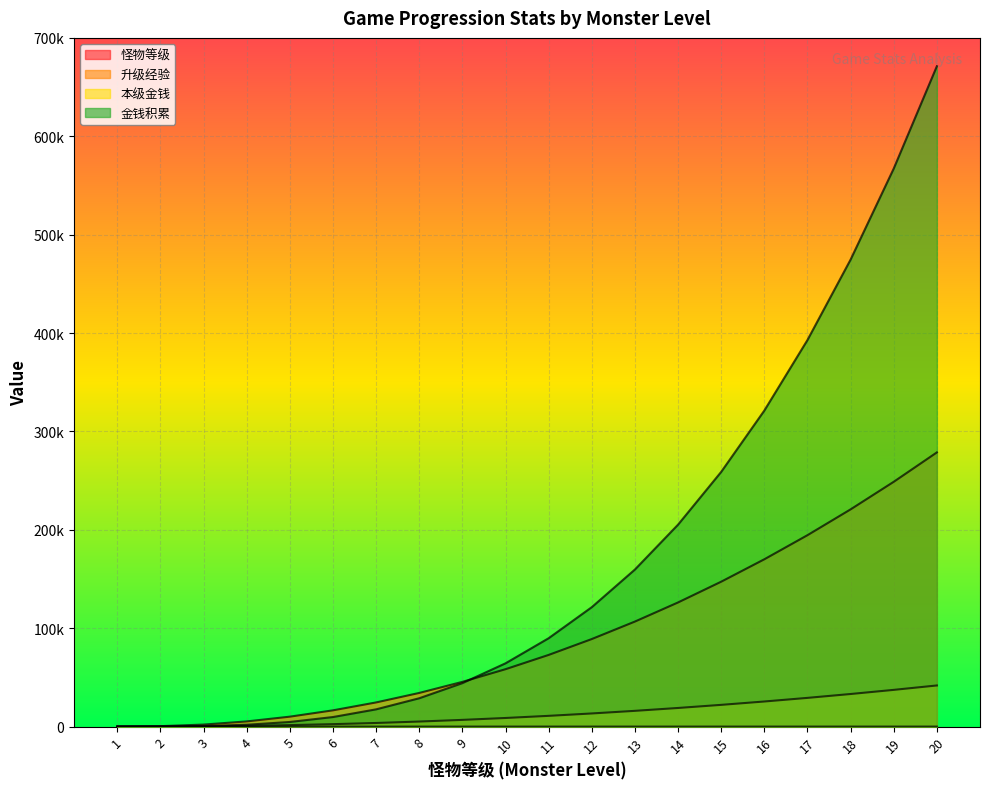

True or false: 本级金钱 and 怪物等级 intersect in this chart.

False